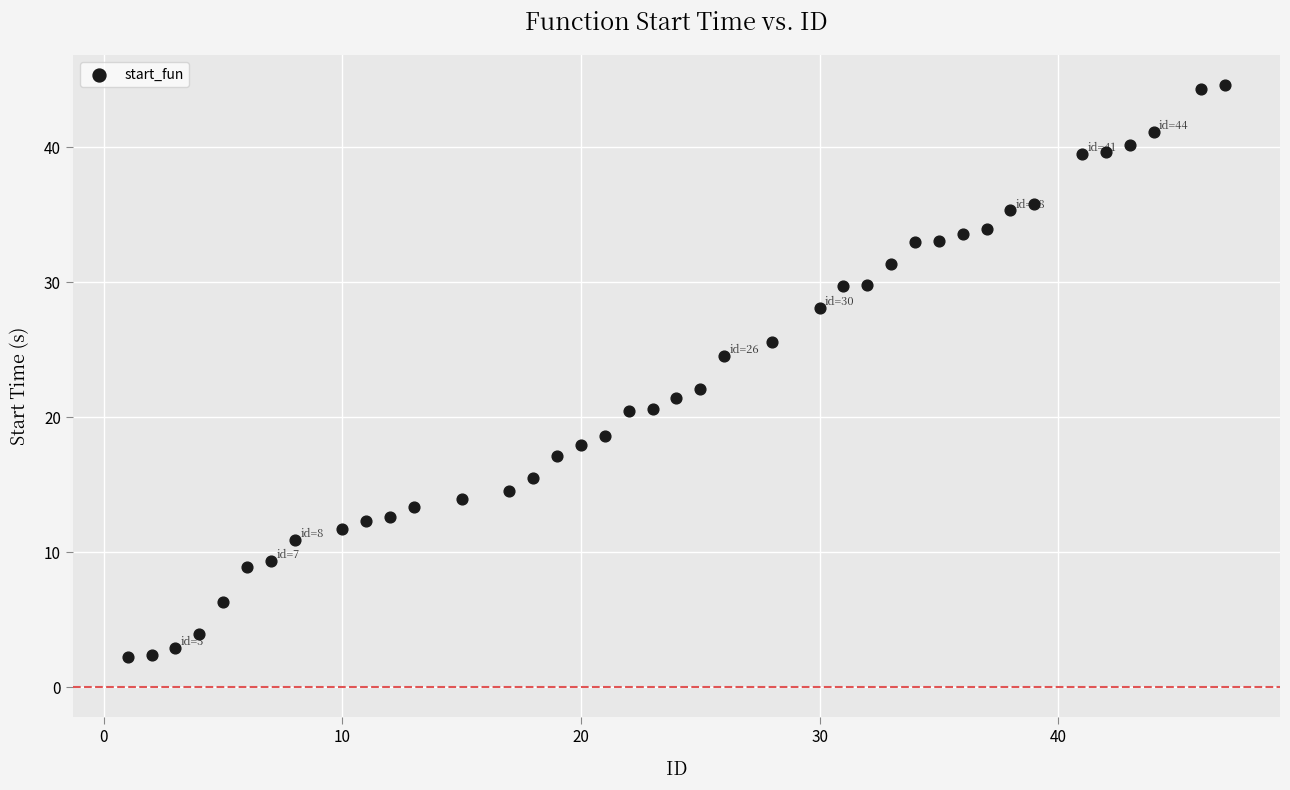

What is the range of X values (max minus min)?

46.0